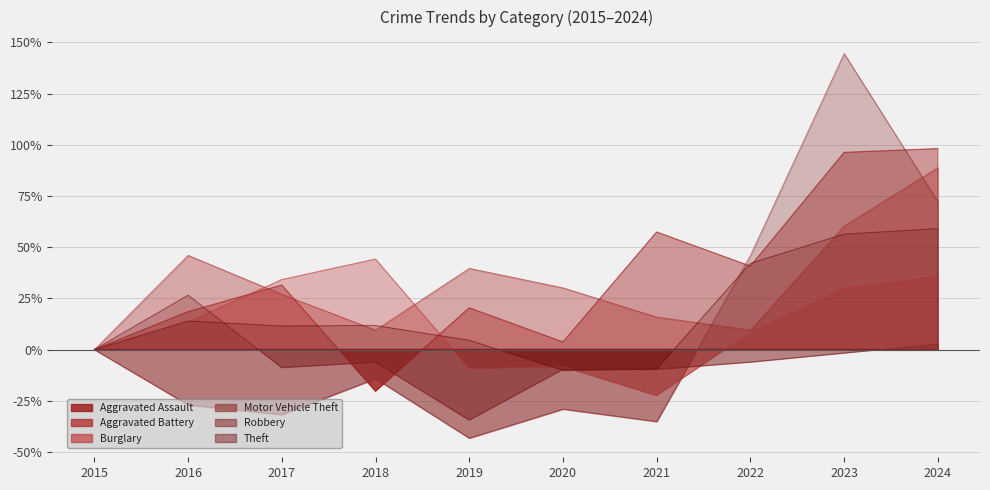

True or false: Aggravated Battery and Aggravated Assault intersect in this chart.

True